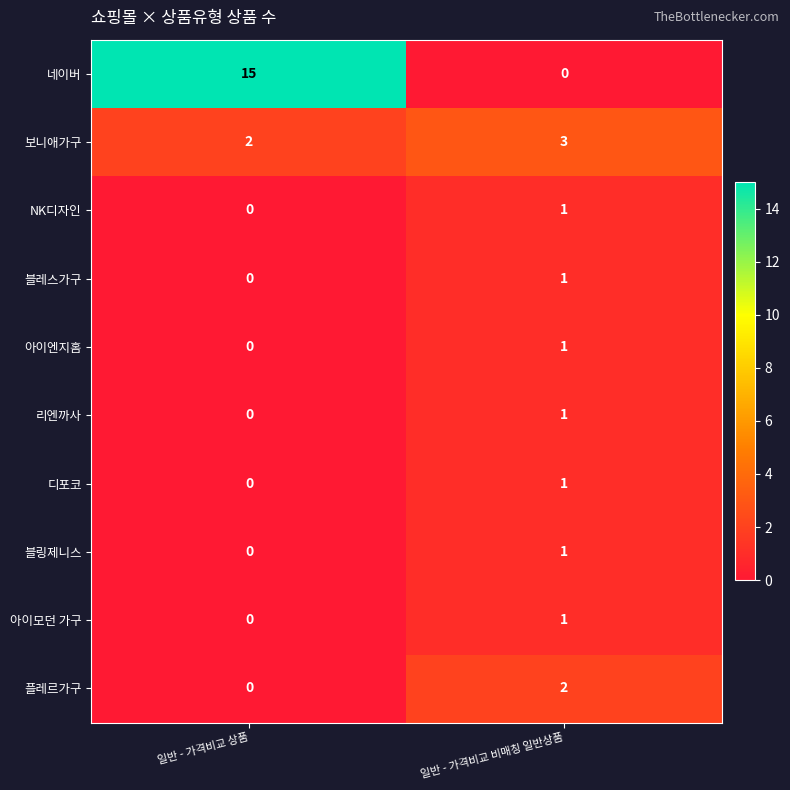

Between 일반 - 가격비교 상품 and 일반 - 가격비교 비매칭 일반상품, which series saw the biggest shift?

네이버